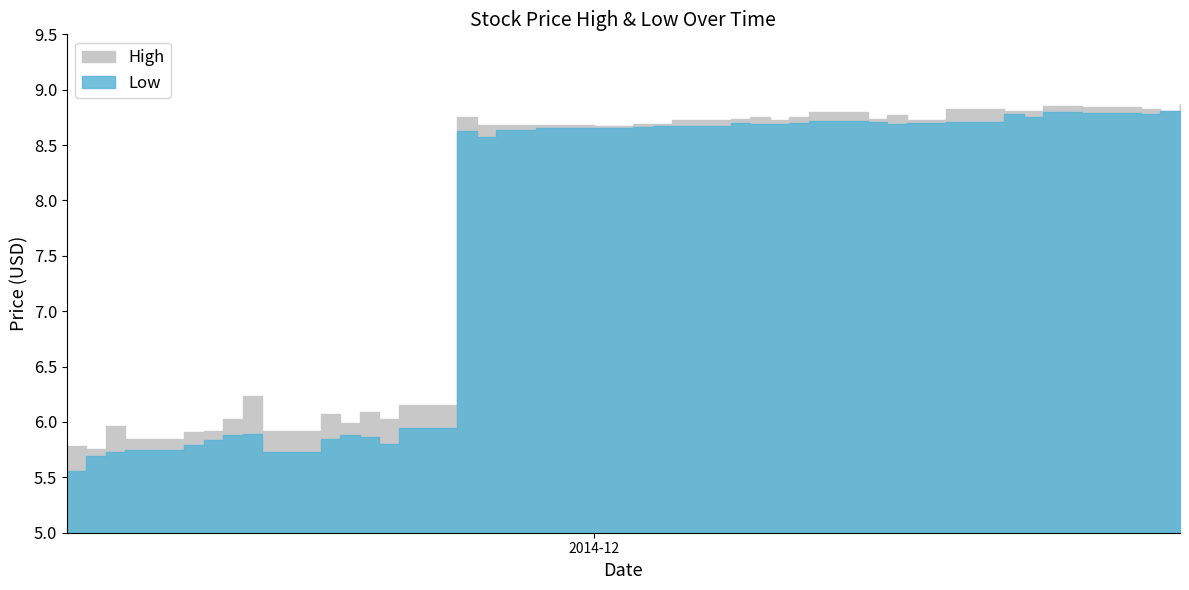

What is the maximum value for High?

8.9